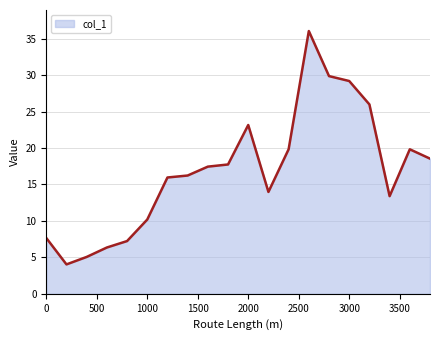

What is the smallest value displayed?

4.0